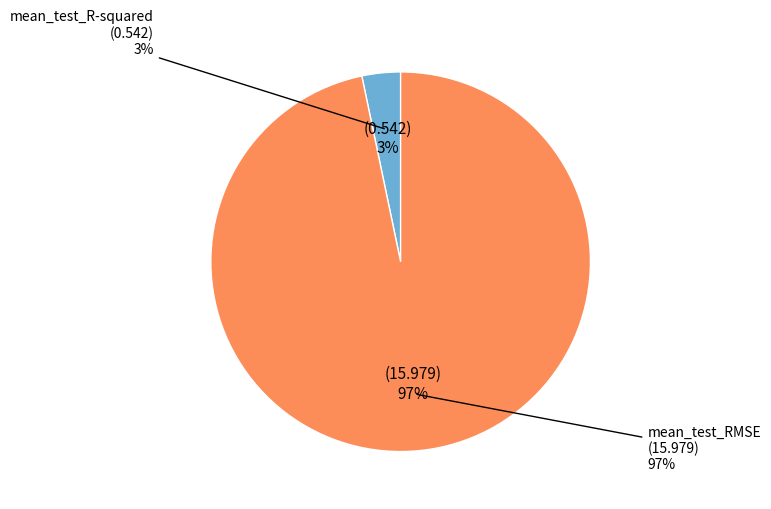

What is the majority slice?

mean_test_RMSE